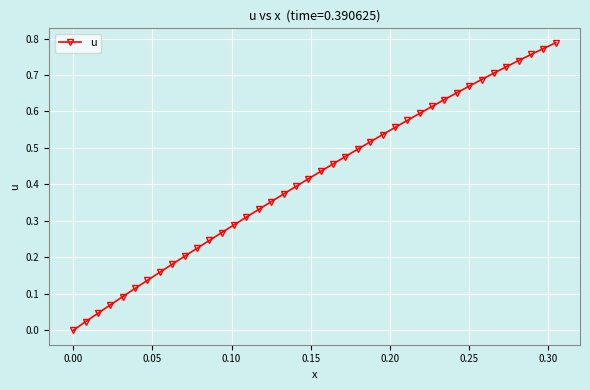

What is the sum of all values?

16.6